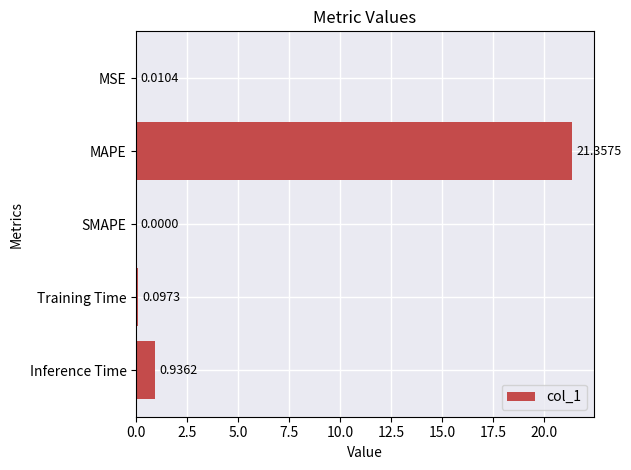

Count the number of categories in the chart.

5